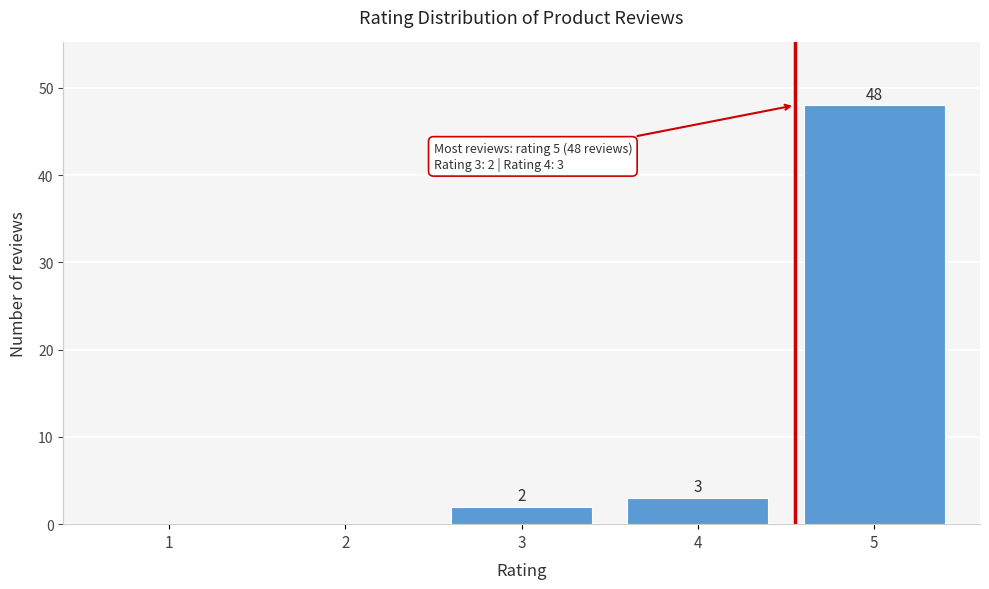

Reading right to left, transcribe all the data shown in this chart.

5=48	4=3	3=2	2=0	1=0